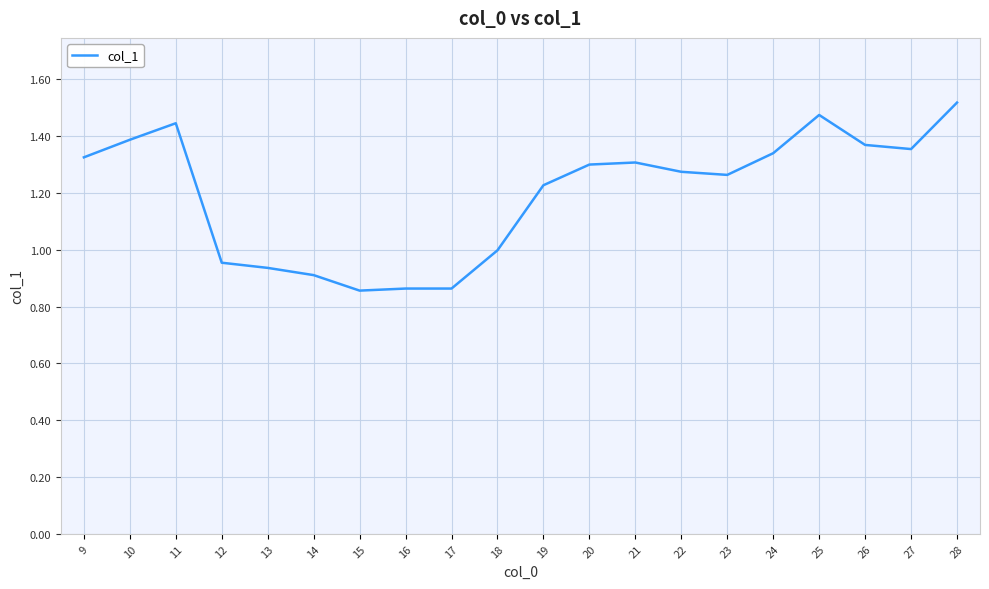

How many lines are shown in the chart?

1